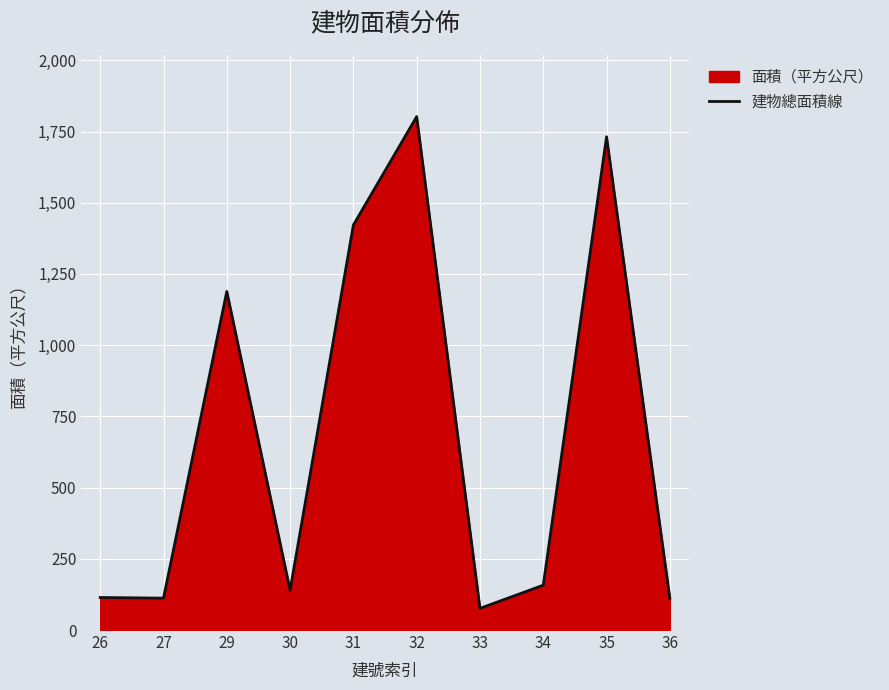

Approximately how many times larger is the value at 33 compared to 31?

0.1